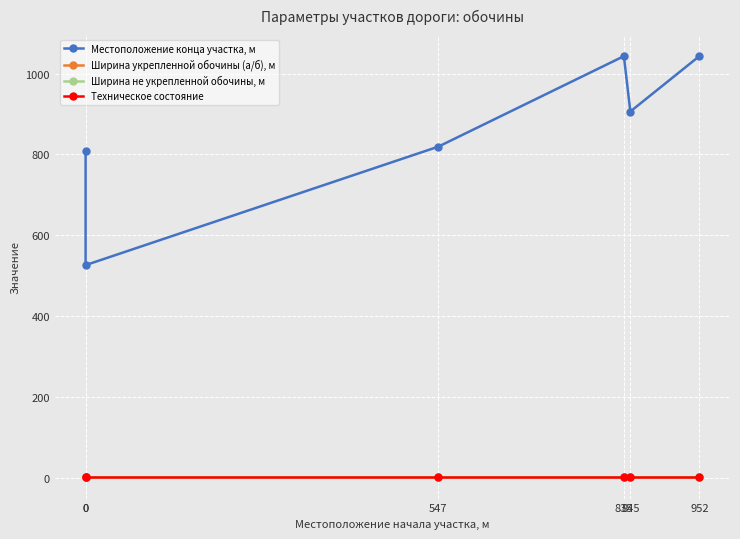

List the series in order of their peak value, lowest first.

Ширина укрепленной обочины (а/б), м, Ширина не укрепленной обочины, м, Техническое состояние, Местоположение конца участка, м